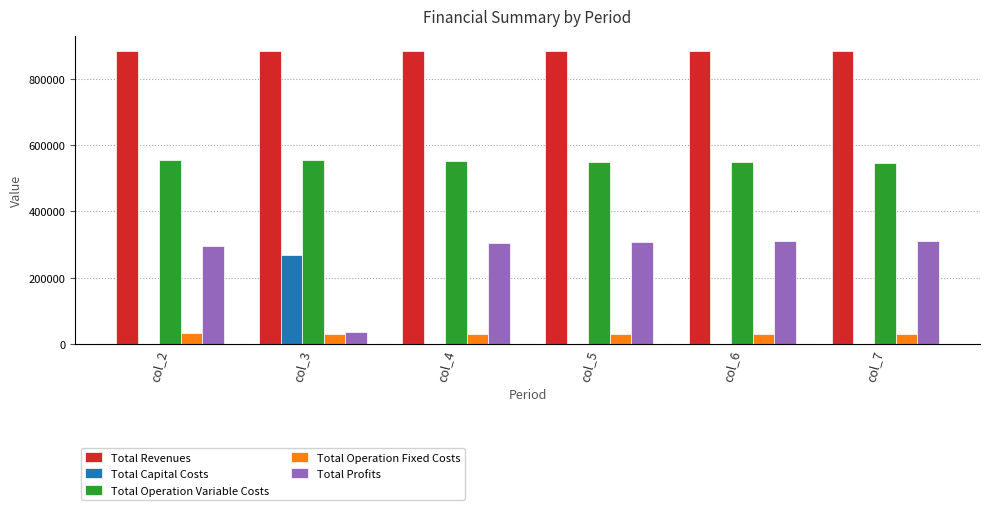

At col_5, list the series in order from smallest to largest.

Total Capital Costs, Total Operation Fixed Costs, Total Profits, Total Operation Variable Costs, Total Revenues